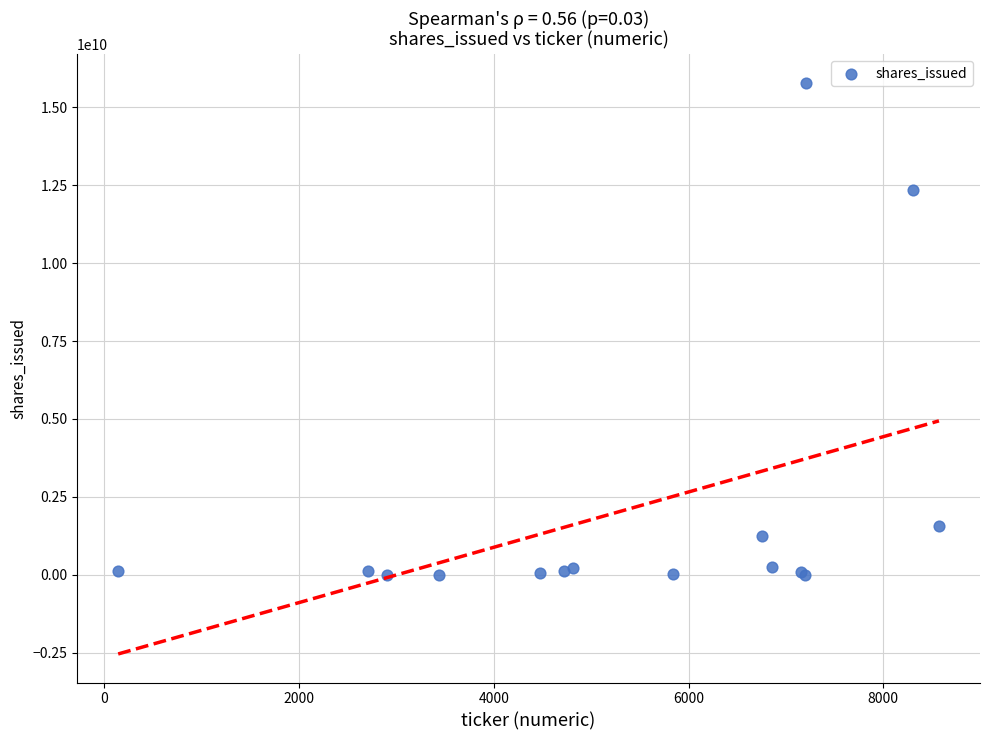

What Y value in the scatter plot is closest to 7897494112?

12337710920